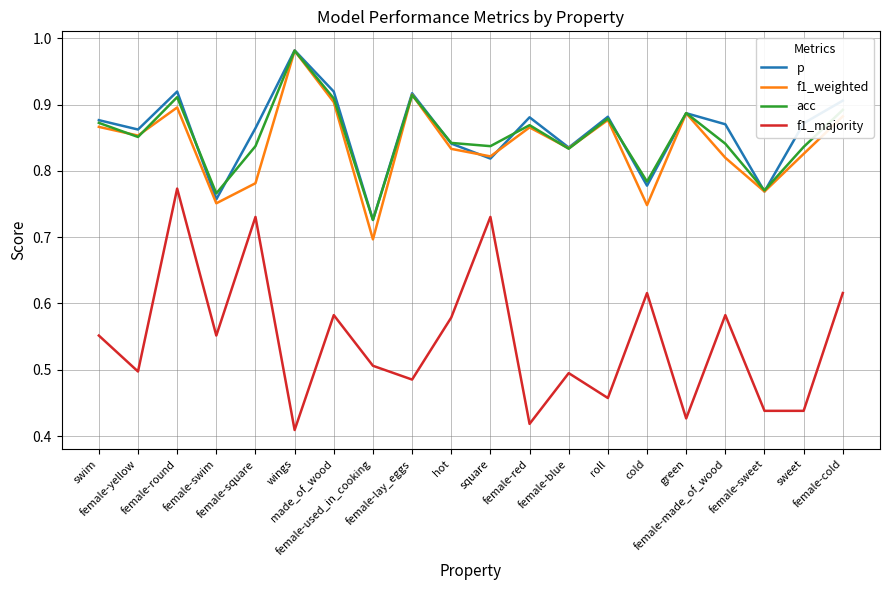

True or false: p and f1_majority cross at least once.

False